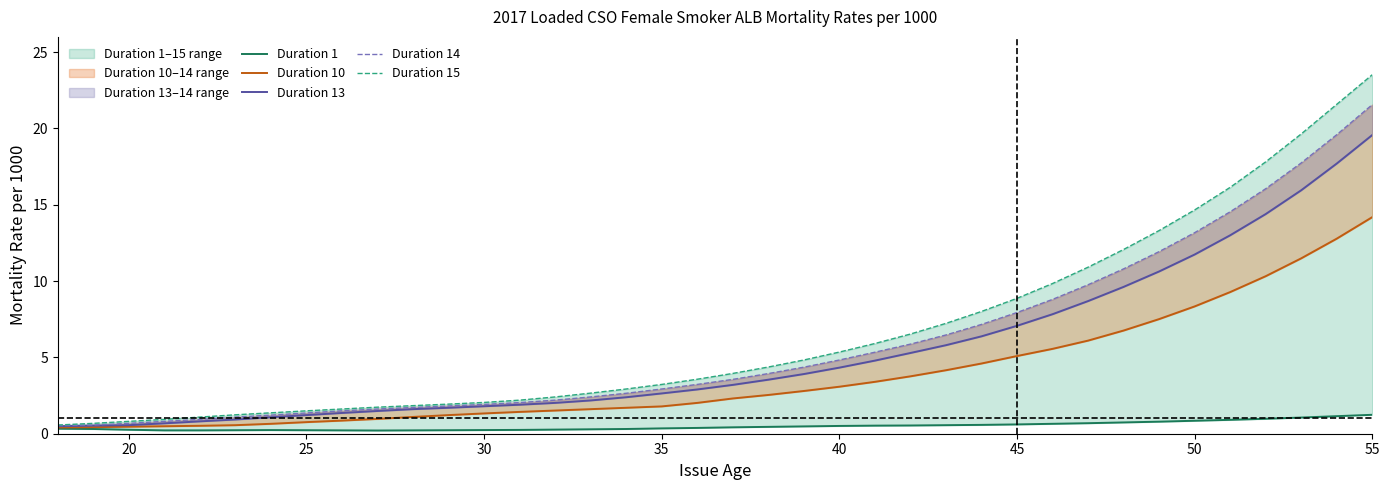

How many data points does each series have?

38